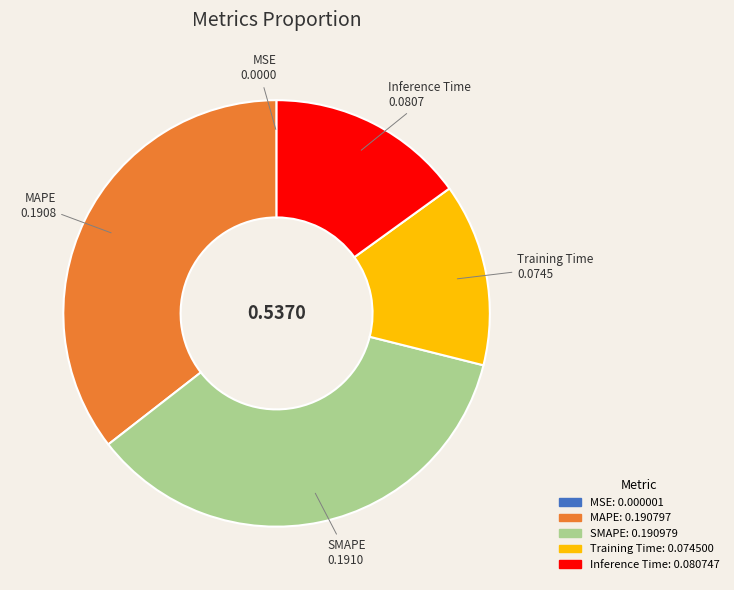

Do Inference Time and MAPE together represent more than half of the pie?

Yes